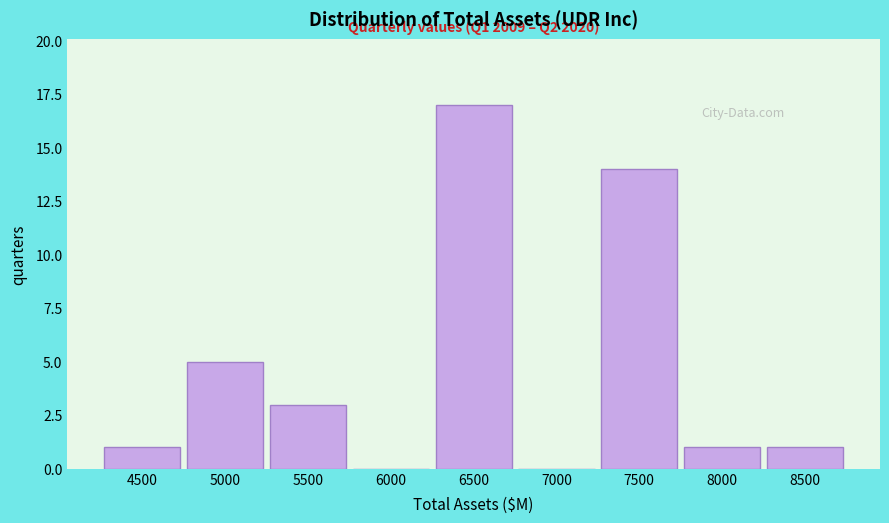

Reading left to right, extract all data points from this chart.

4500=1	5000=5	5500=3	6000=0	6500=17	7000=0	7500=14	8000=1	8500=1